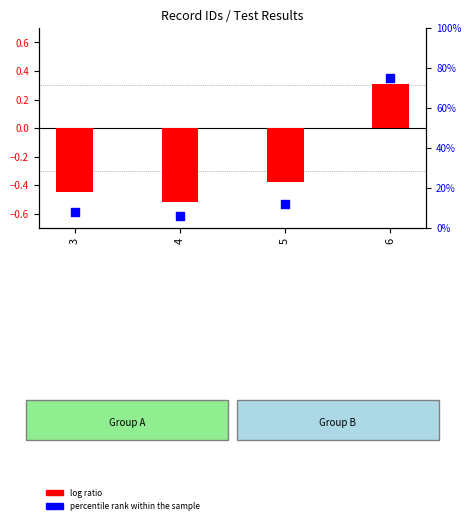

Which series reaches the maximum Y coordinate?

percentile rank within the sample